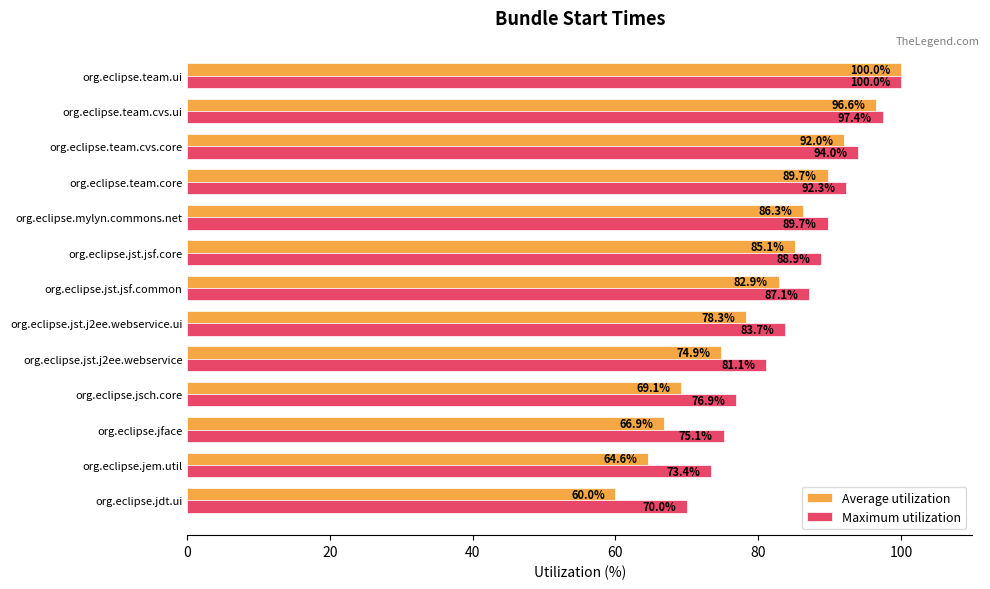

At how many categories does at least one series exceed 81?

9